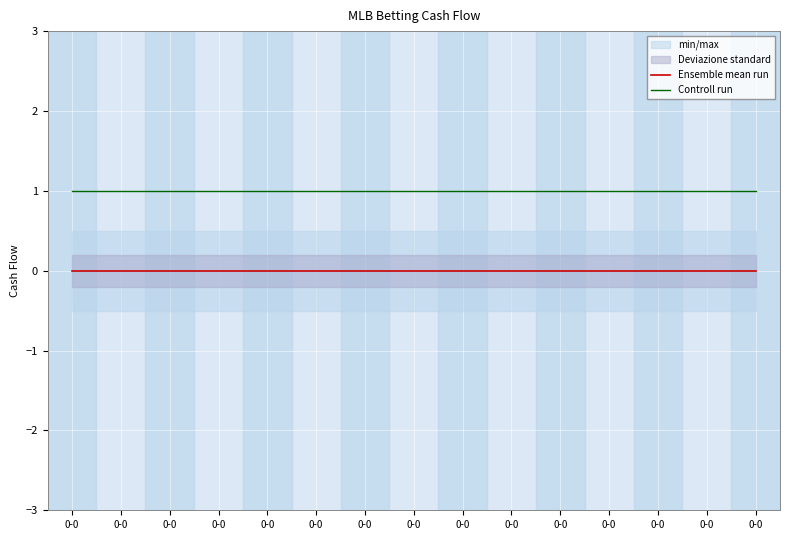

The value of Controll run at 0-0 is 1. True or false?

True